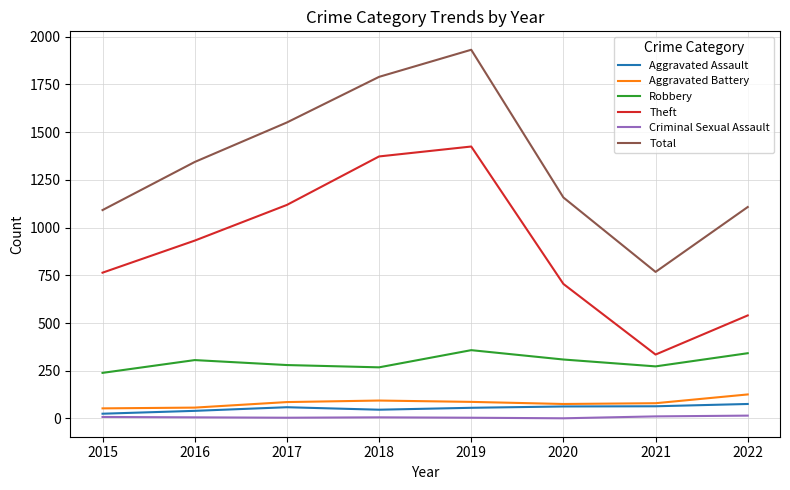

True or false: Total and Criminal Sexual Assault cross at least once.

False